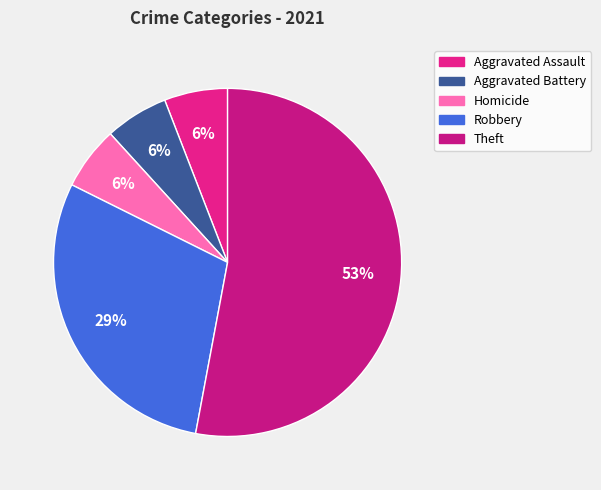

Rank the categories by value from highest to lowest.

Theft, Robbery, Aggravated Assault, Aggravated Battery, Homicide